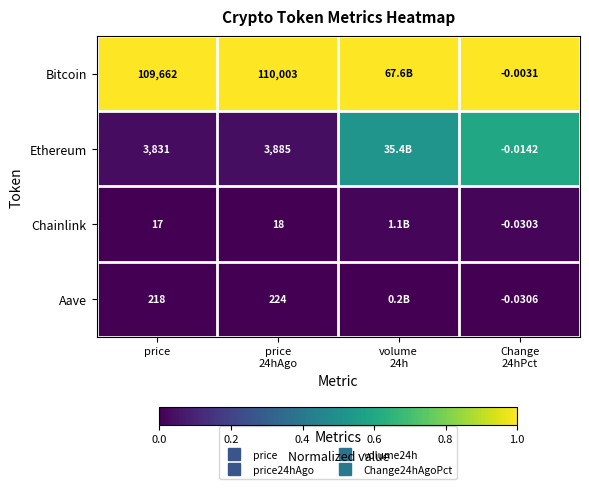

Rank the categories by Ethereum value from highest to lowest.

Change 24hPct, volume 24h, price 24hAgo, price